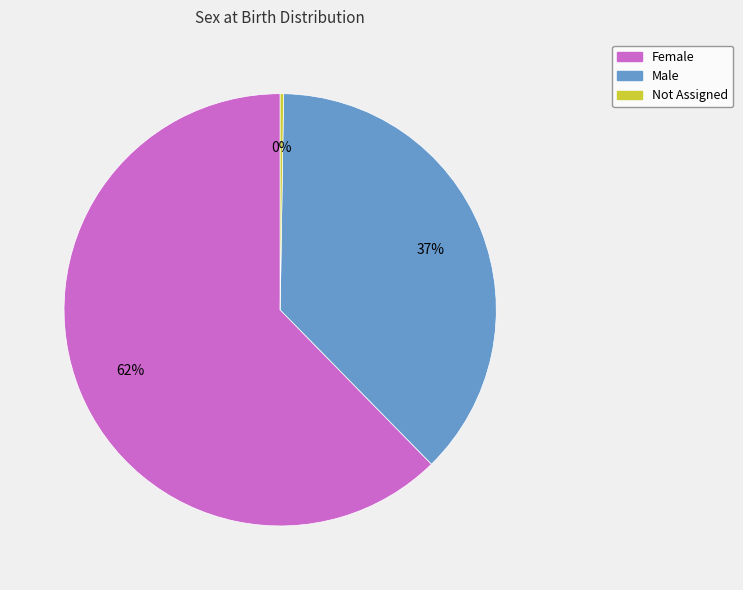

Which slice represents more than half of the pie?

Female